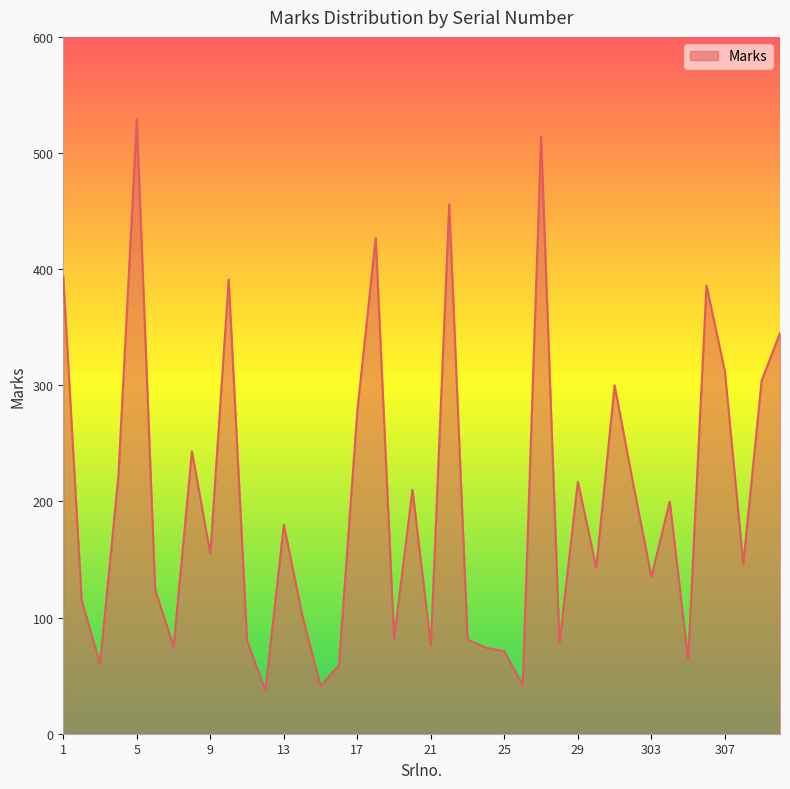

What is the greatest value displayed?

529